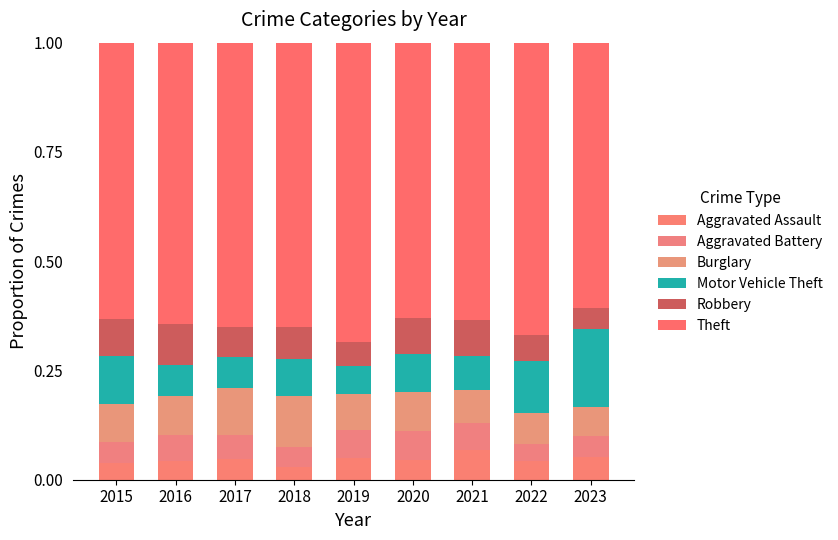

At how many categories does at least one series exceed 0?

9